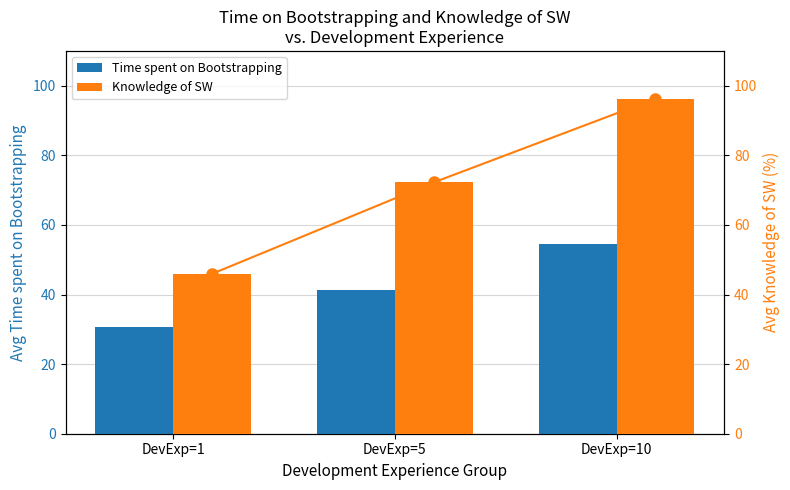

What is the difference between the second highest and minimum values in the Time spent on Bootstrapping series?

10.7